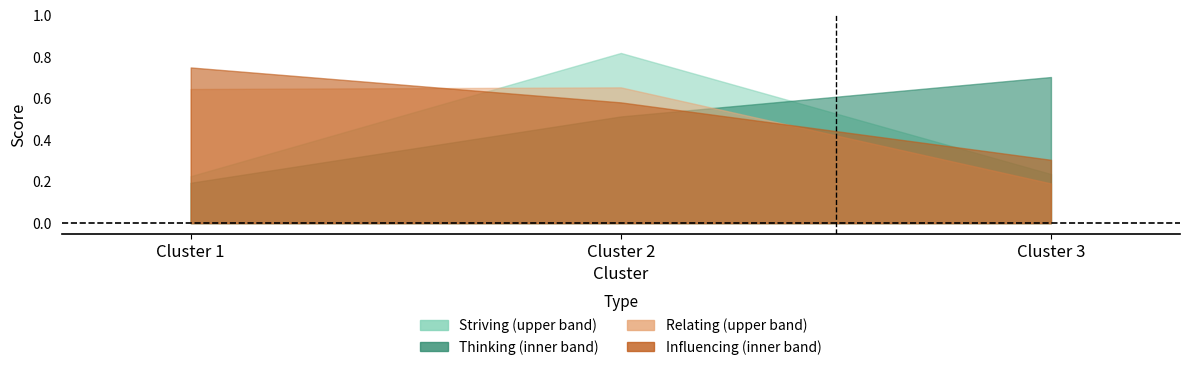

What are all the series names shown in the legend?

Thinking, Striving, Relating, Influencing